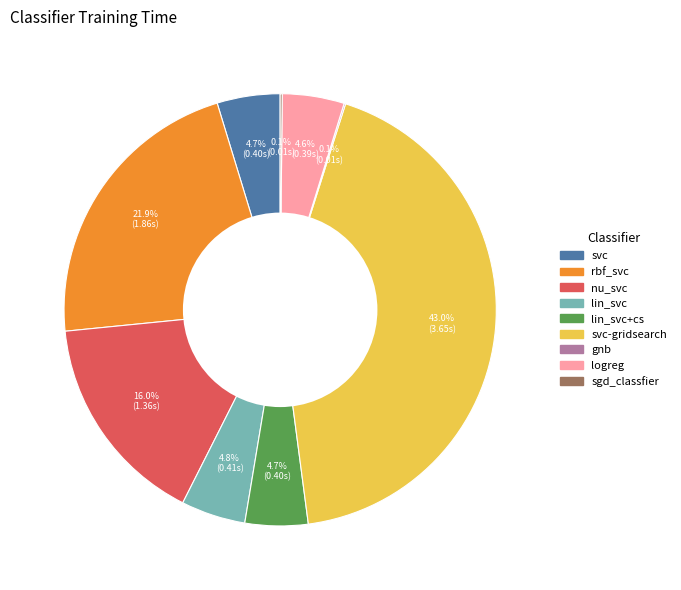

Is there a majority slice in this chart?

No